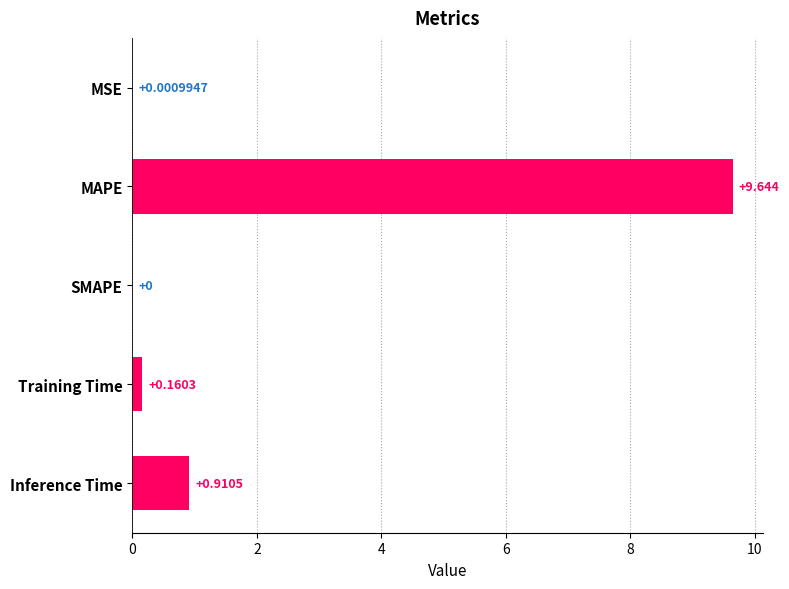

Between Training Time and SMAPE, which is larger?

Training Time